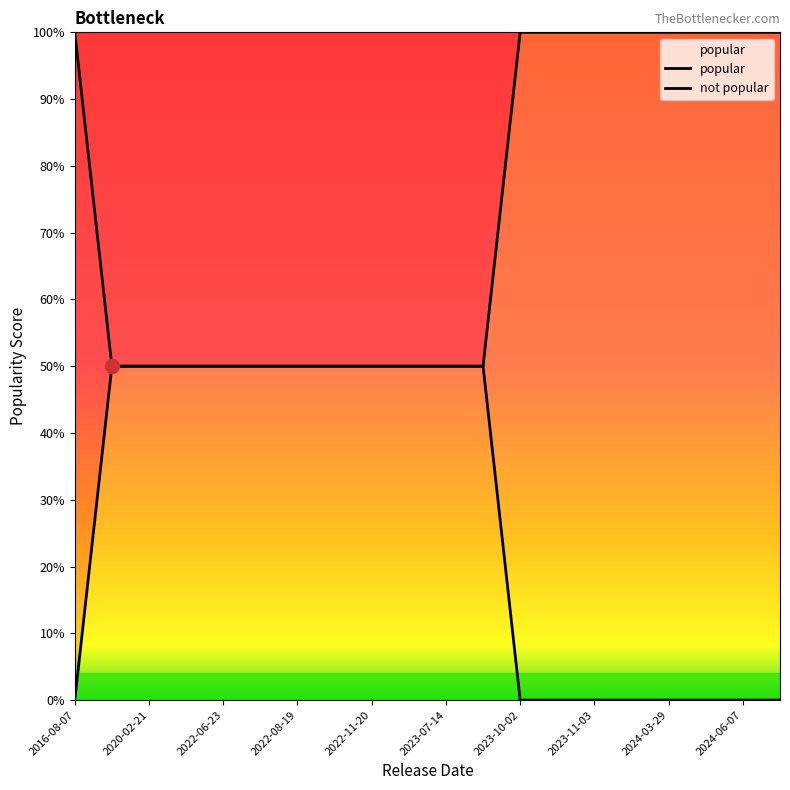

What is the average value of the popular series?

0.7